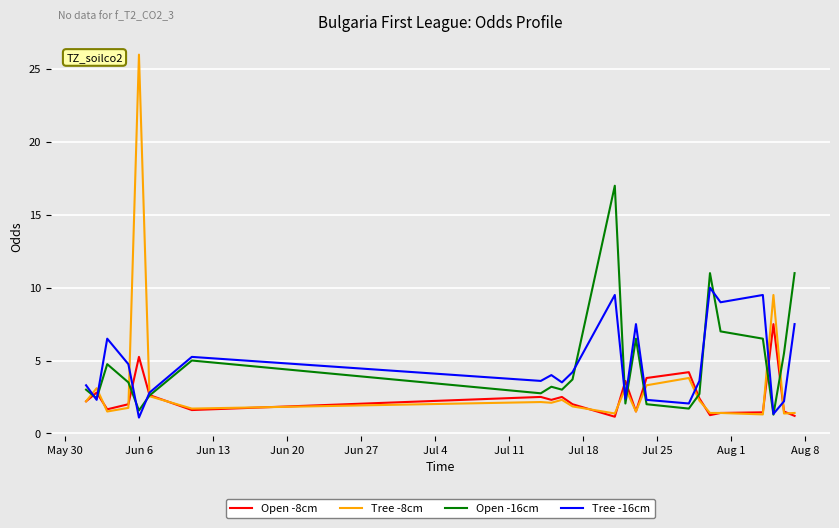

What is the highest value of the Tree -16cm series?

10.0